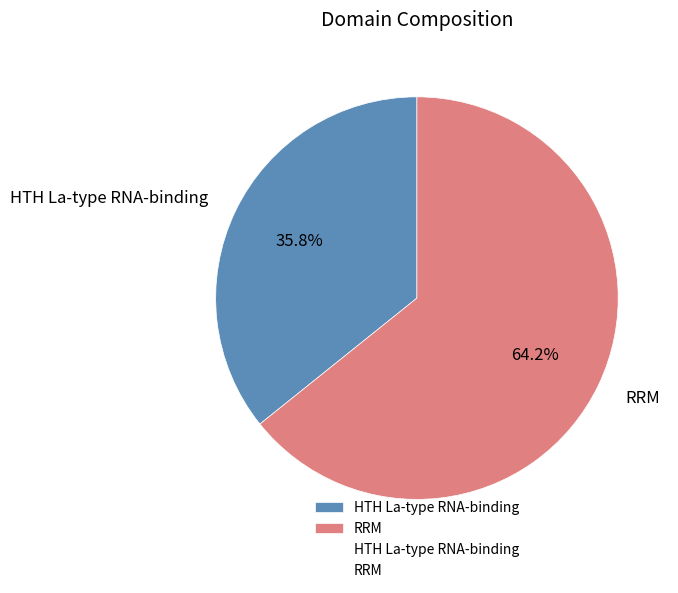

Combined, do HTH La-type RNA-binding and RRM account for over 50%?

Yes